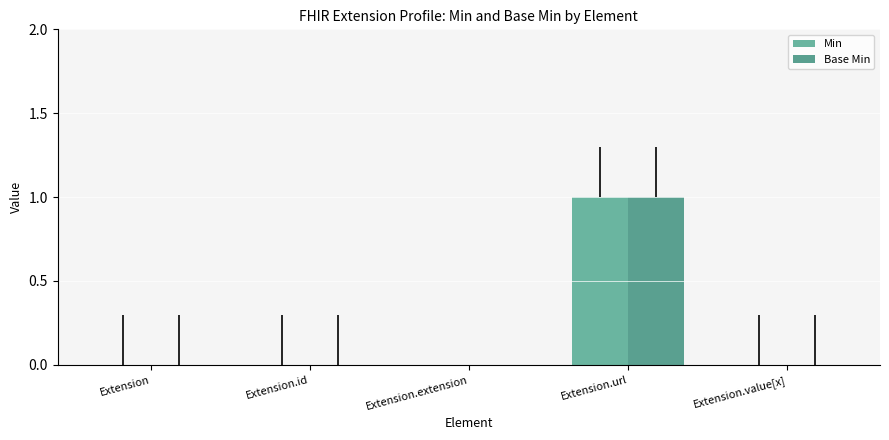

Which label corresponds to the largest value in the chart?

Extension.url